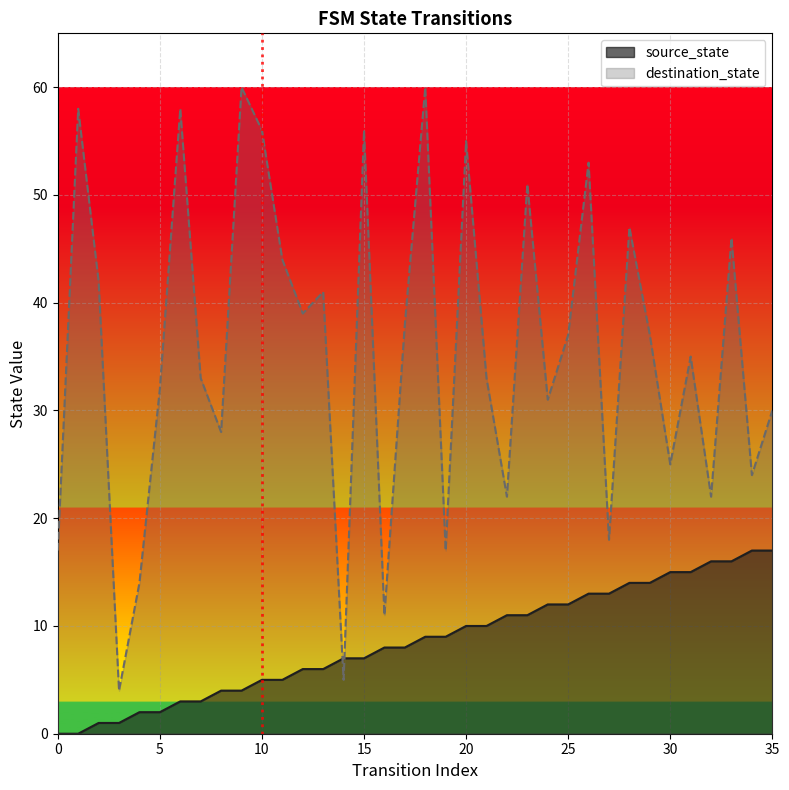

In destination_state, how many points are lower than both neighbors (excluding endpoints)?

12